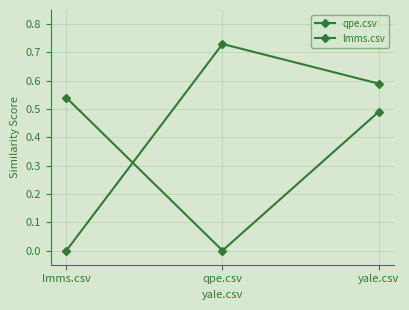

Which series has the largest range (max minus min)?

lmms.csv